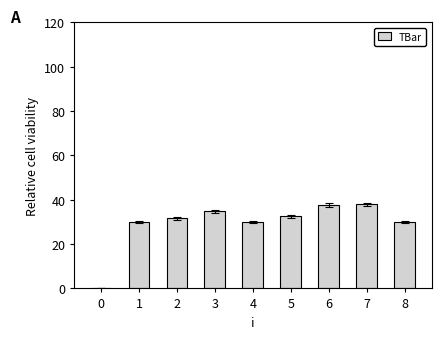

How many positive values are there?

8